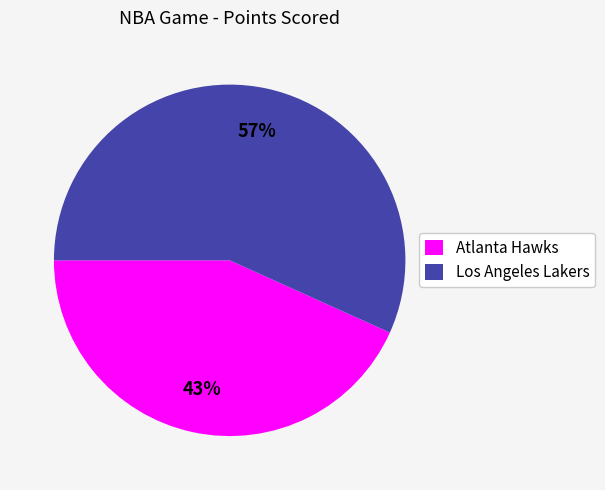

To the nearest percent, what is the average slice percentage?

50%